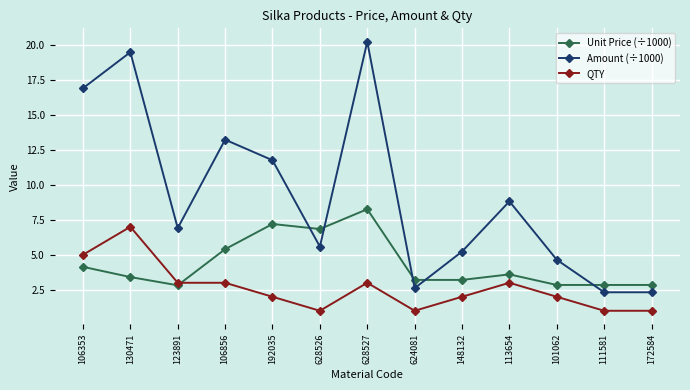

What is the label of the 12th point from the left?

111581